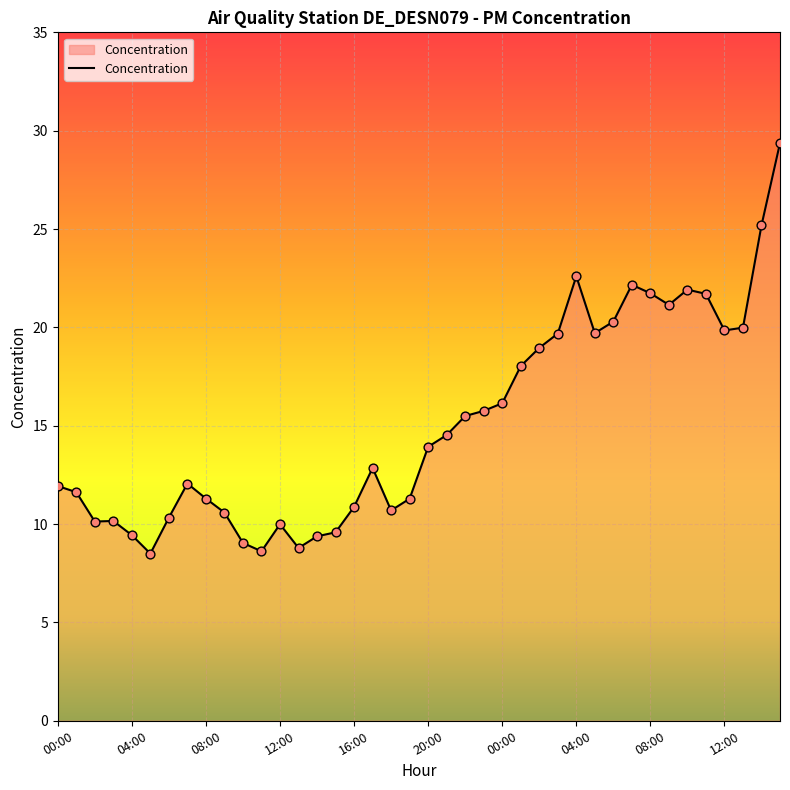

What is the greatest value displayed?

29.4